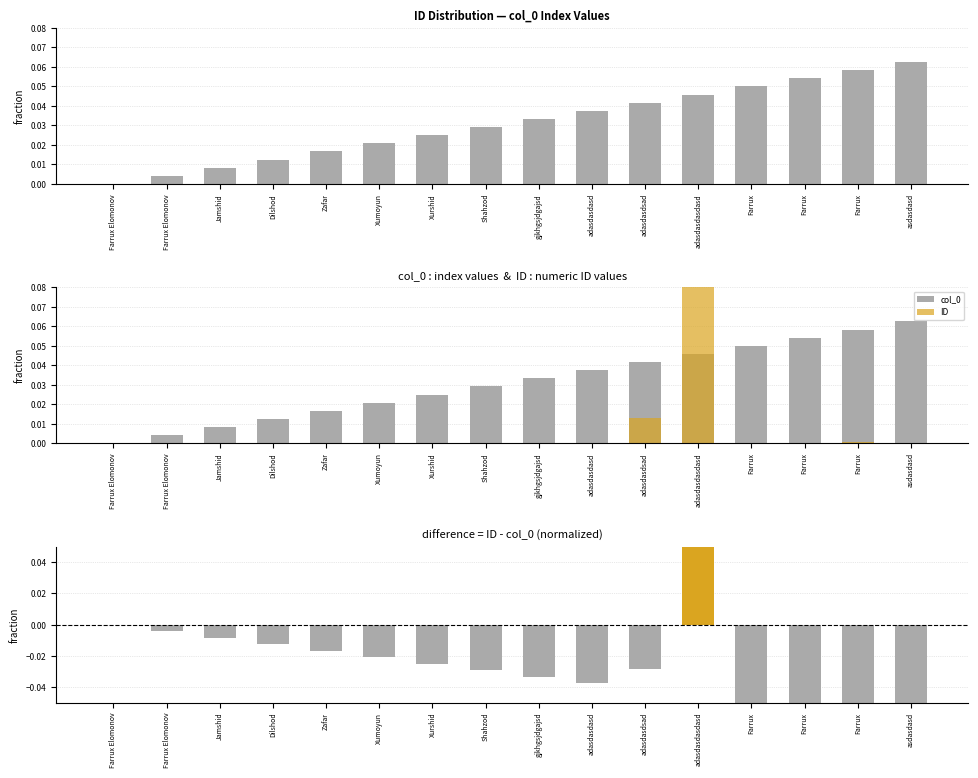

How many bars are there in each group?

3